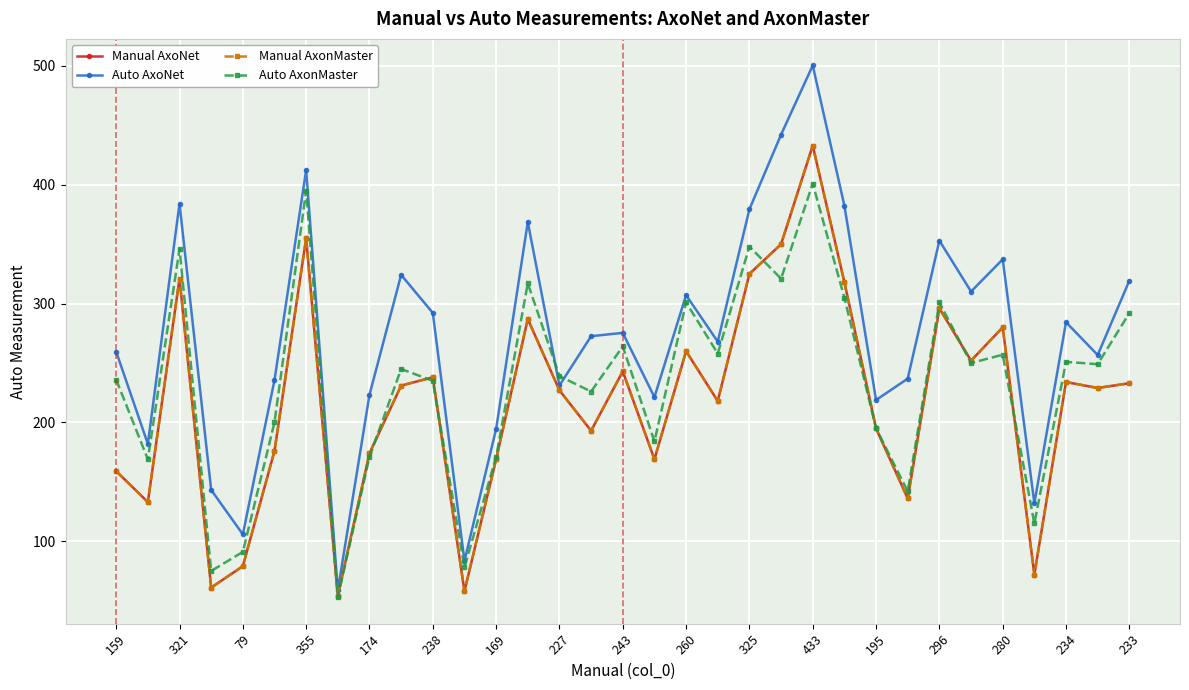

Does the chart have visible grid lines?

Yes